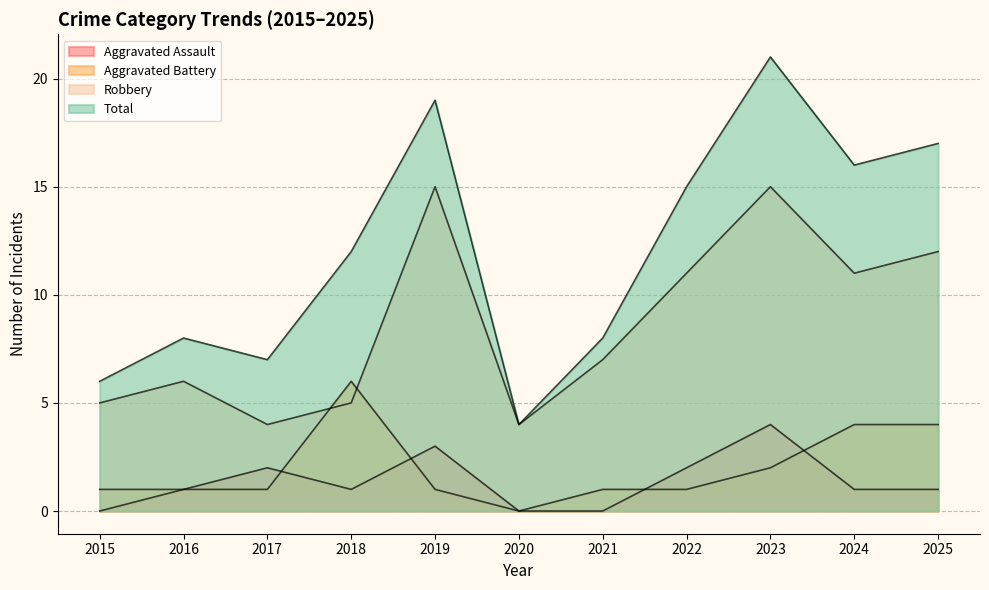

At which category is the sum across all series the highest?

2023